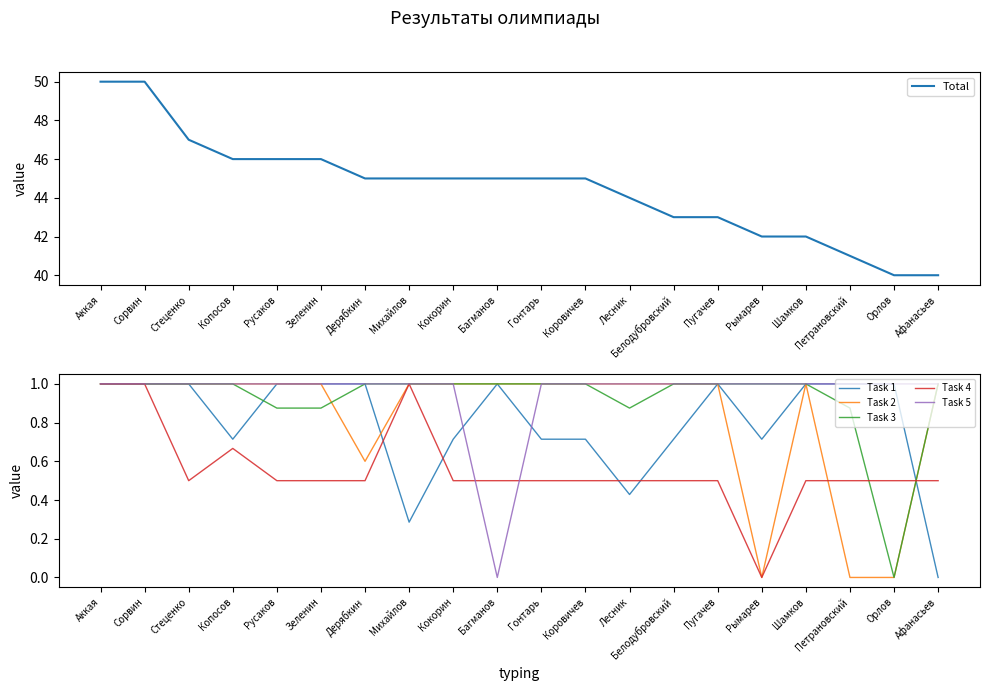

In Task 1, how many points are lower than both neighbors (excluding endpoints)?

4